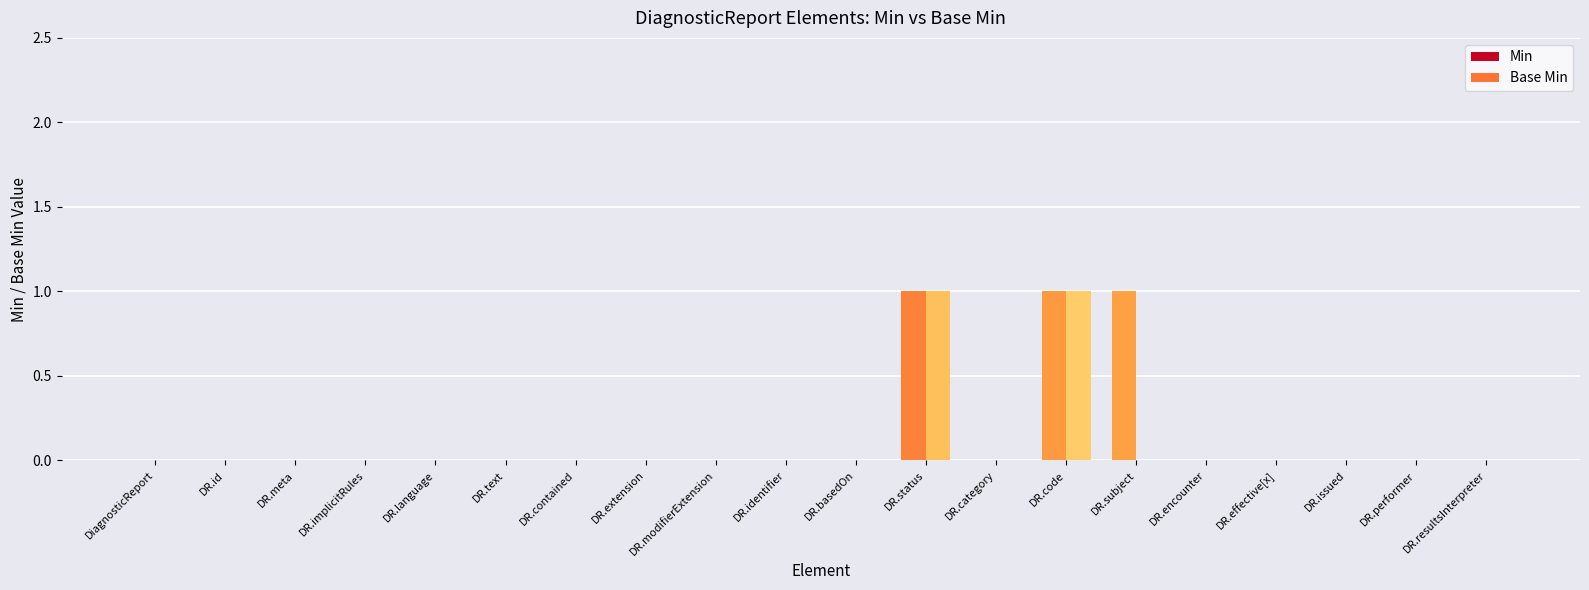

How many distinct data groups are displayed?

2